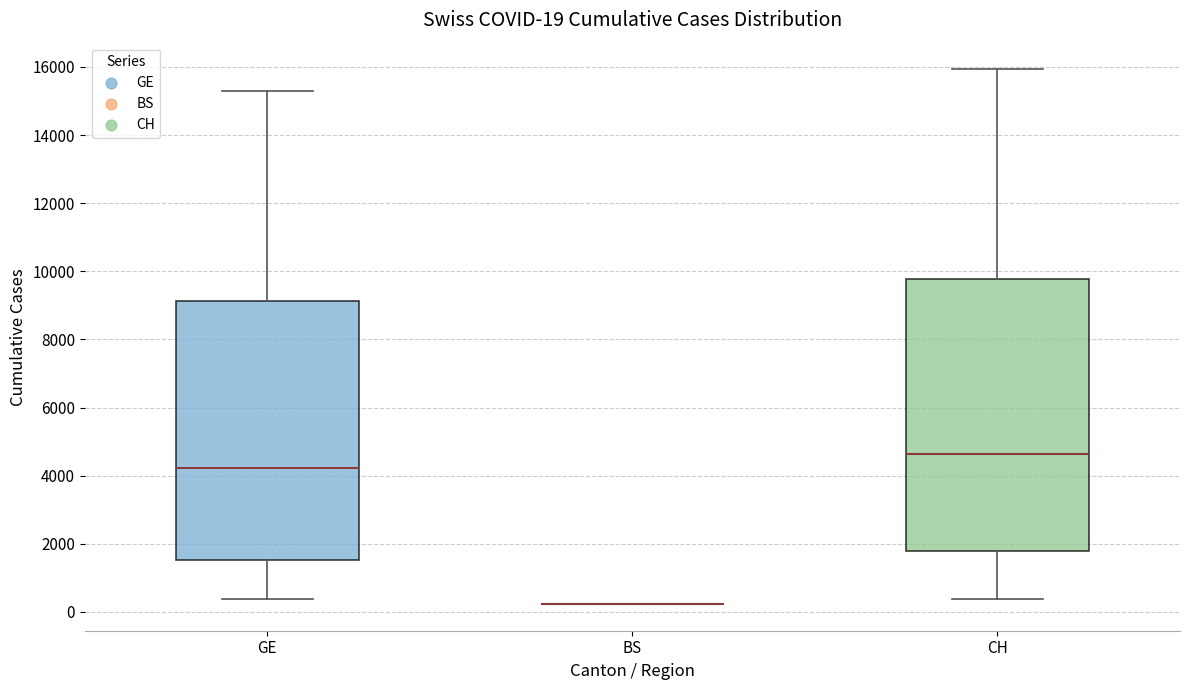

Comparing the boxes themselves (not the whiskers), which one is the tallest?

CH